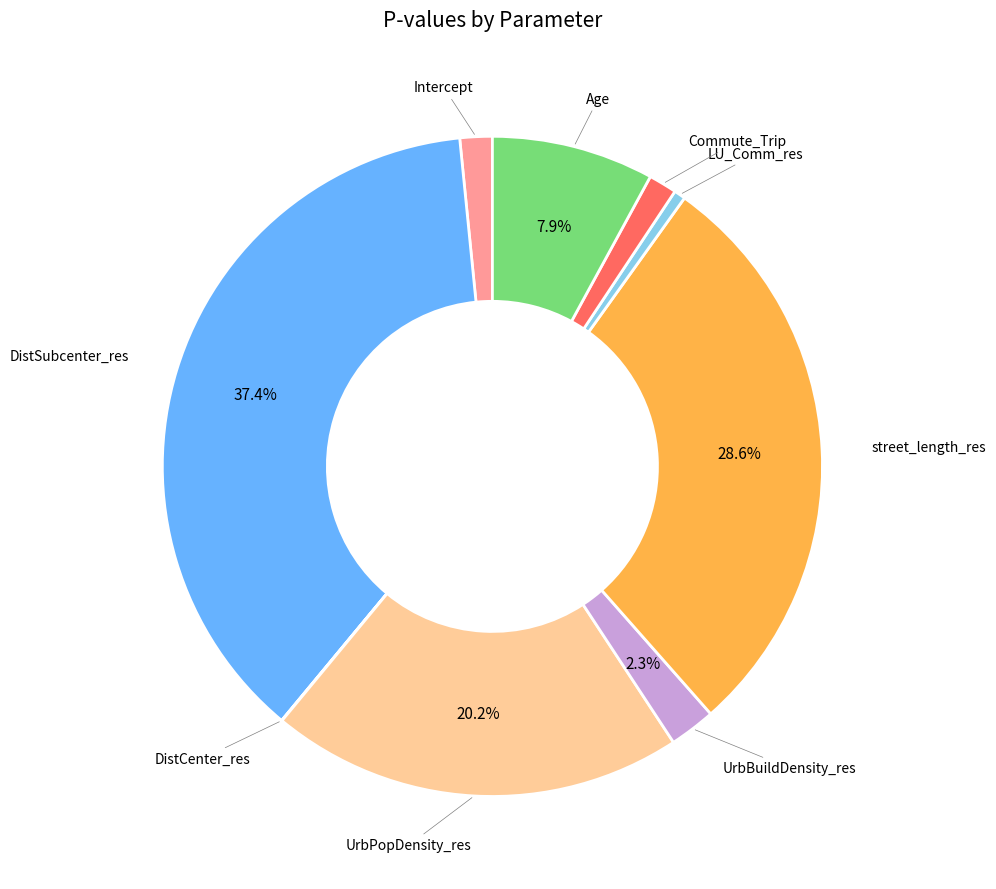

Is there a majority slice in this chart?

No